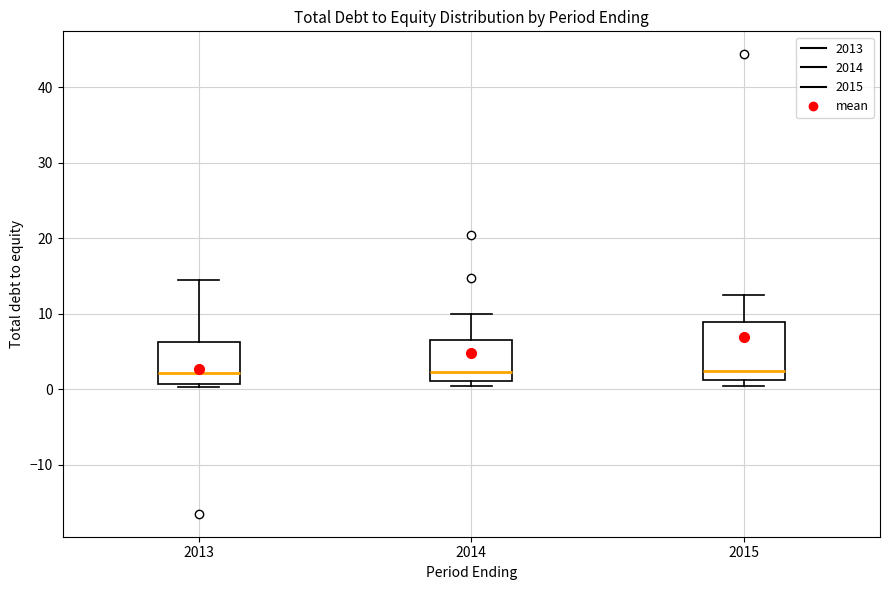

Where is the upper edge of the box at x = 2014 on the y-axis? The values are not printed on the chart, so give them approximately, as read against the axis.

6